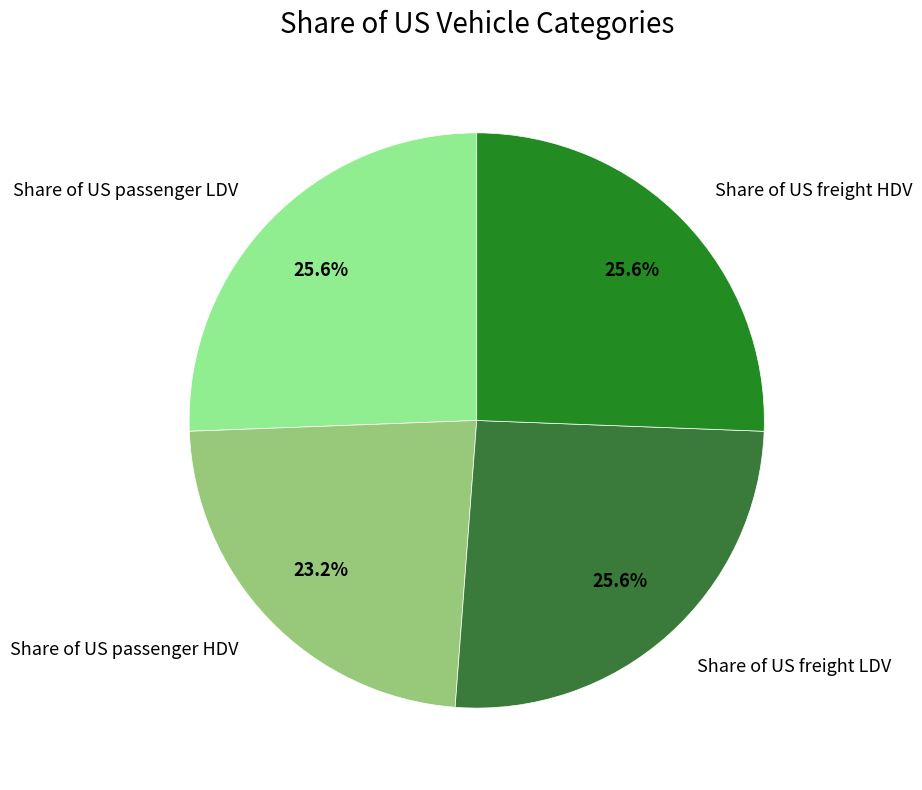

Does Share of US passenger HDV account for over 50% of the chart?

No